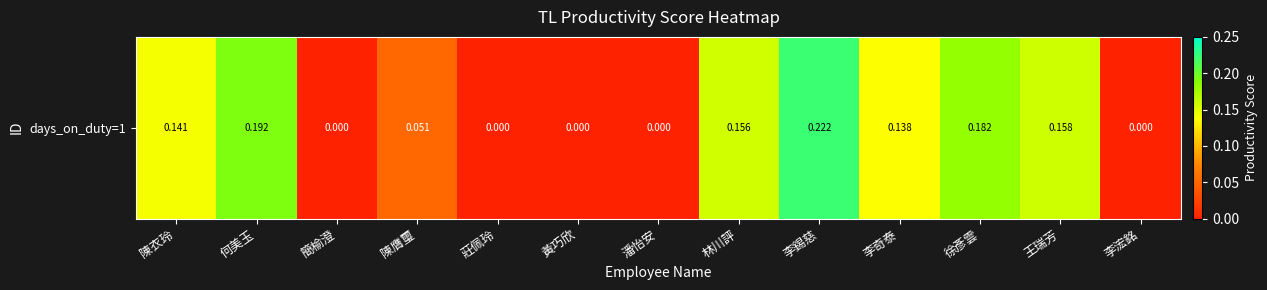

At which category does the chart reach its minimum across all series?

簡榆澄